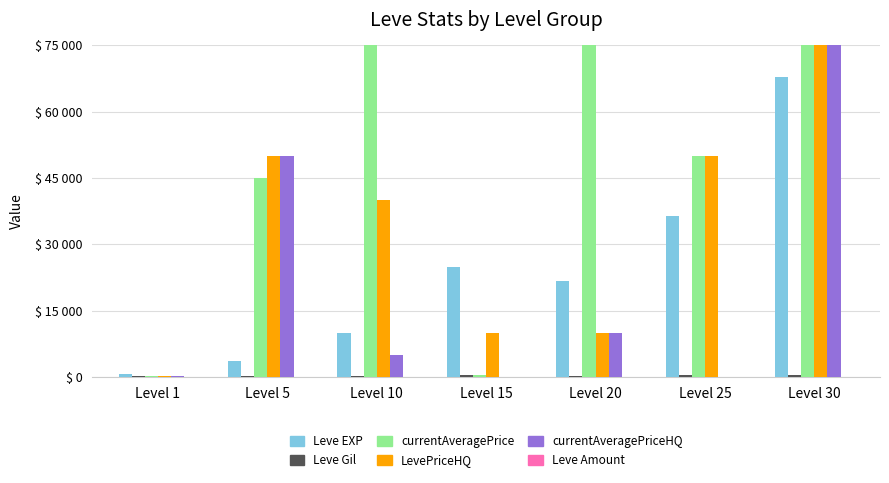

Between Level 30 and Level 5, which is larger?

Level 30